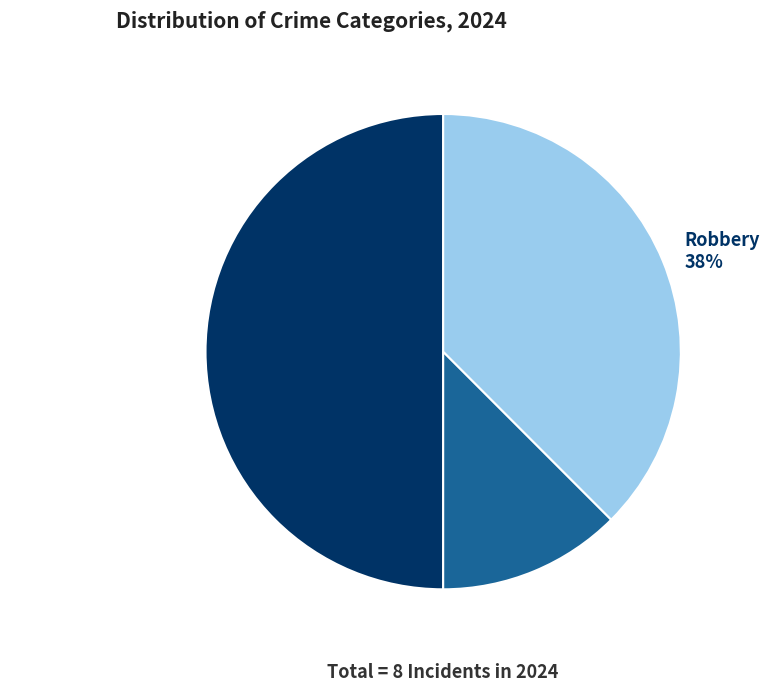

What is the largest slice in the pie chart?

Aggravated Assault